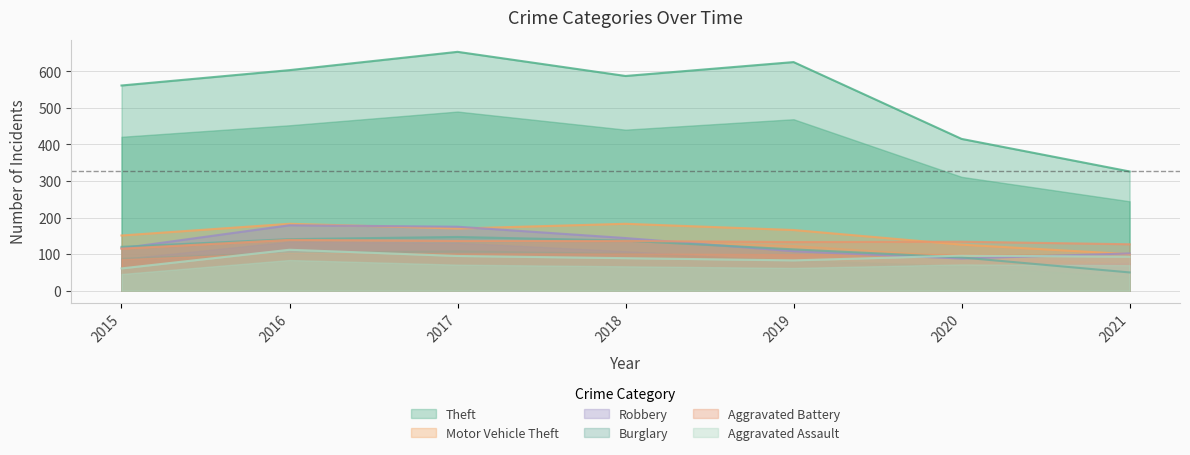

What is the maximum value for Theft?

653